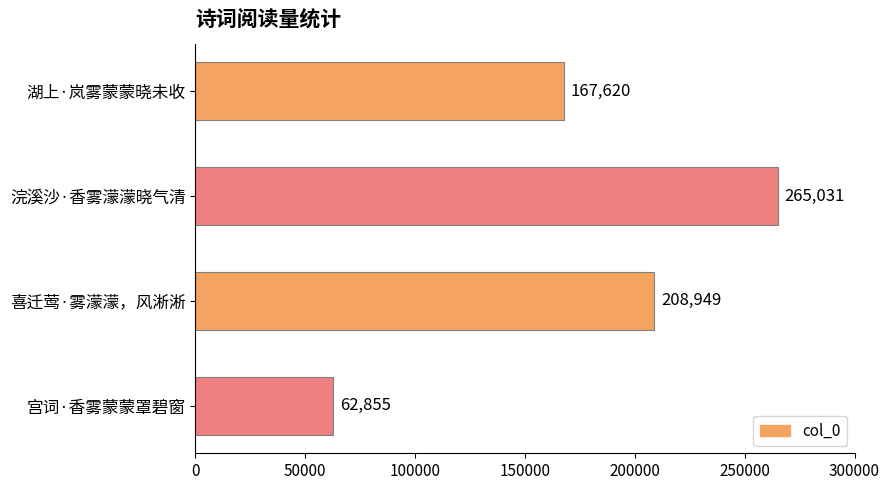

How many data points are less than 208949?

2